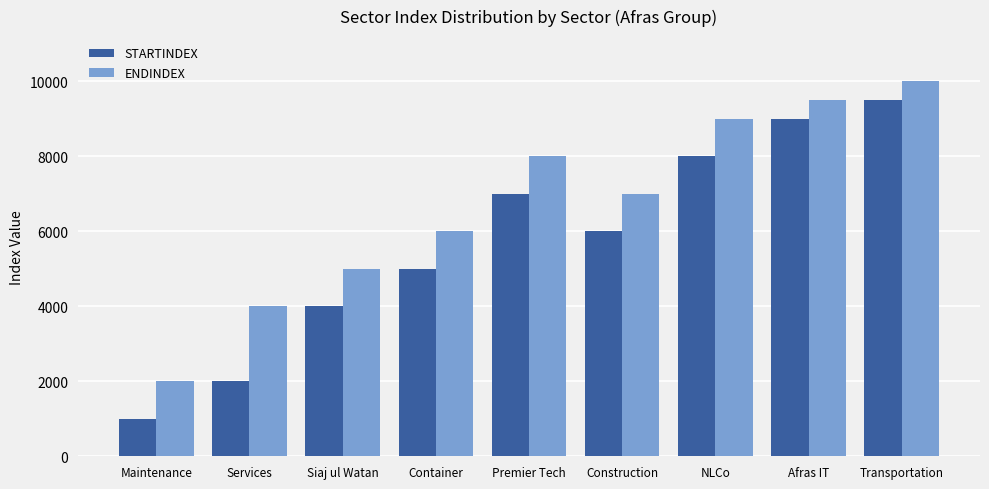

List the series in order of their overall mean, highest first.

ENDINDEX, STARTINDEX